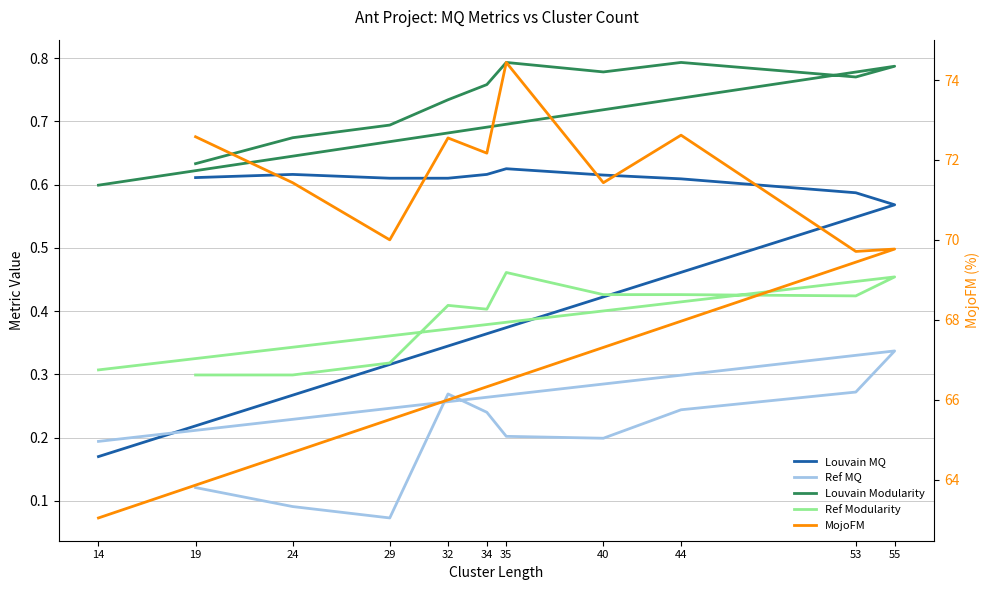

How many lines are shown in the chart?

5